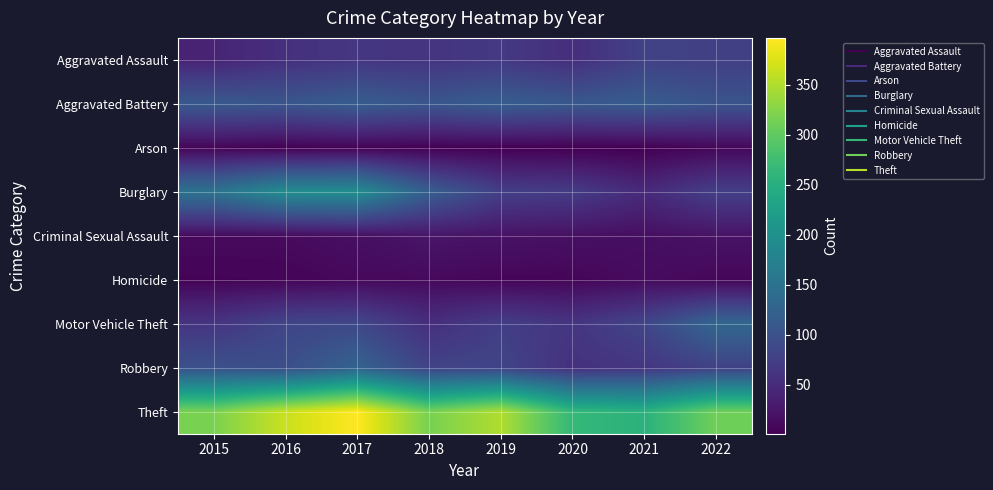

Reading left to right, what are all the values shown in this chart?

Aggravated Assault: 2015=41	2016=56	2017=64	2018=61	2019=67	2020=54	2021=78	2022=76
Aggravated Battery: 2015=111	2016=106	2017=117	2018=106	2019=117	2020=110	2021=115	2022=103
Arson: 2015=6	2016=2	2017=4	2018=2	2019=2	2020=1	2021=1	2022=8
Burglary: 2015=152	2016=193	2017=194	2018=119	2019=75	2020=71	2021=49	2022=75
Criminal Sexual Assault: 2015=12	2016=12	2017=17	2018=24	2019=21	2020=18	2021=16	2022=21
Homicide: 2015=5	2016=6	2017=10	2018=11	2019=7	2020=7	2021=13	2022=8
Motor Vehicle Theft: 2015=62	2016=84	2017=87	2018=54	2019=74	2020=63	2021=83	2022=132
Robbery: 2015=100	2016=96	2017=126	2018=81	2019=82	2020=57	2021=63	2022=78
Theft: 2015=318	2016=365	2017=397	2018=316	2019=350	2020=265	2021=255	2022=310